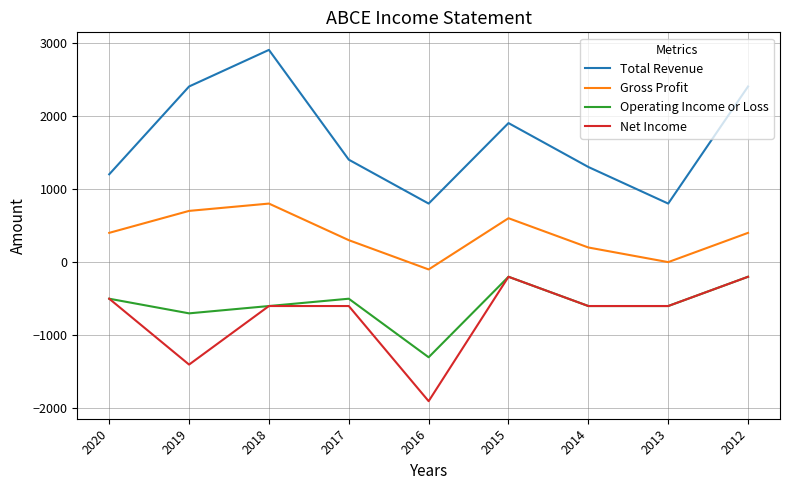

Which series has the largest total across all categories?

Total Revenue